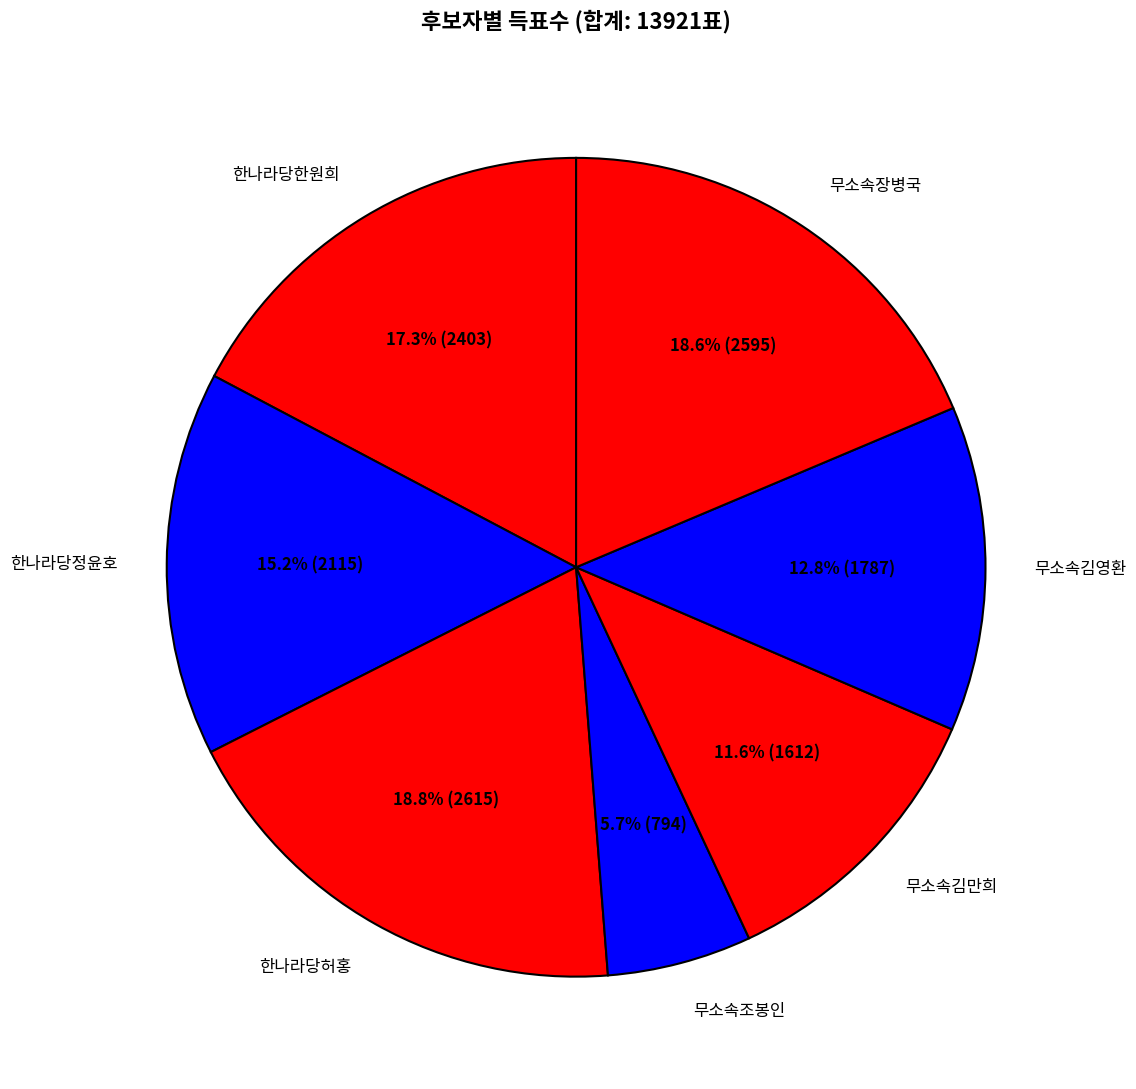

Between 한나라당허홍 and 한나라당정윤호, which is larger?

한나라당허홍